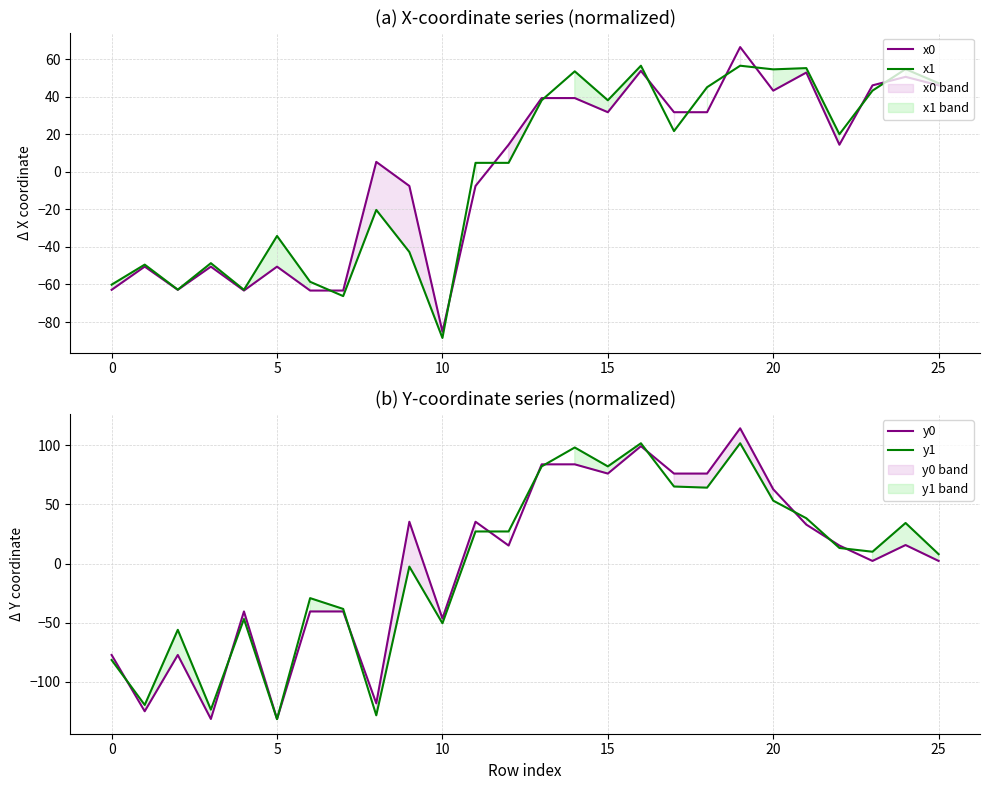

How many data points in x0 are less than 14?

12